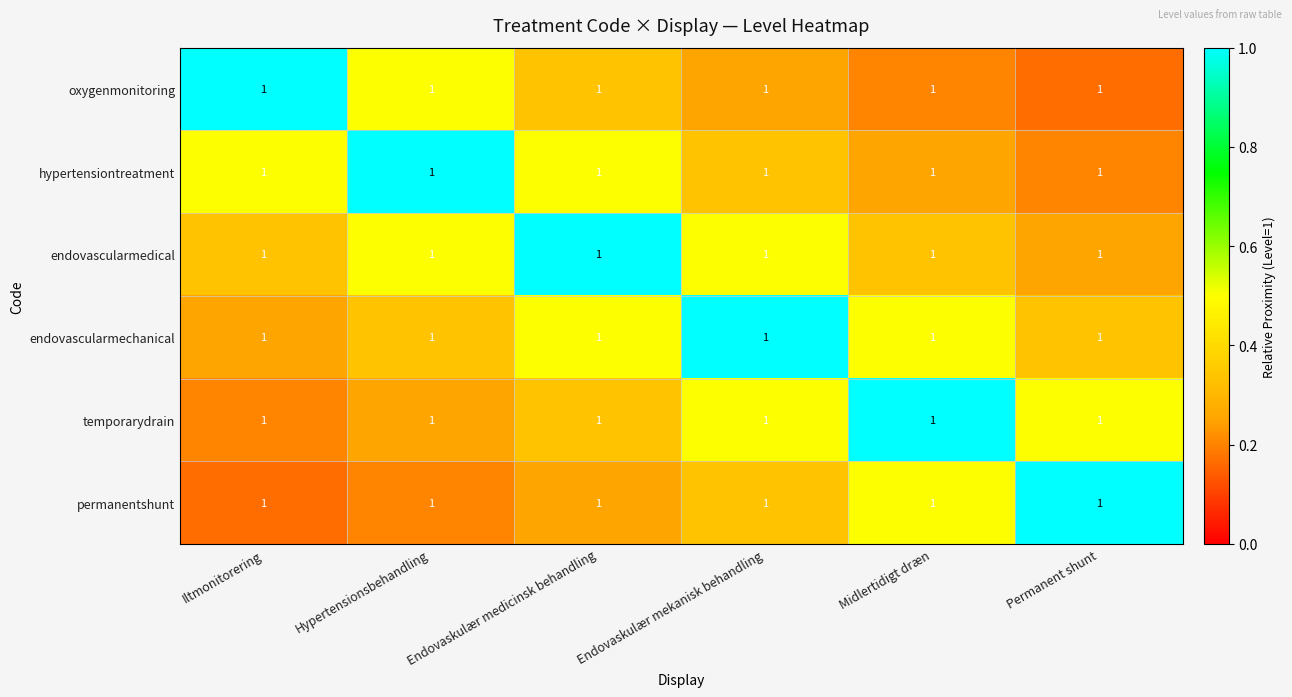

Which category has the highest value in the endovascularmedical series?

Endovaskulær medicinsk behandling